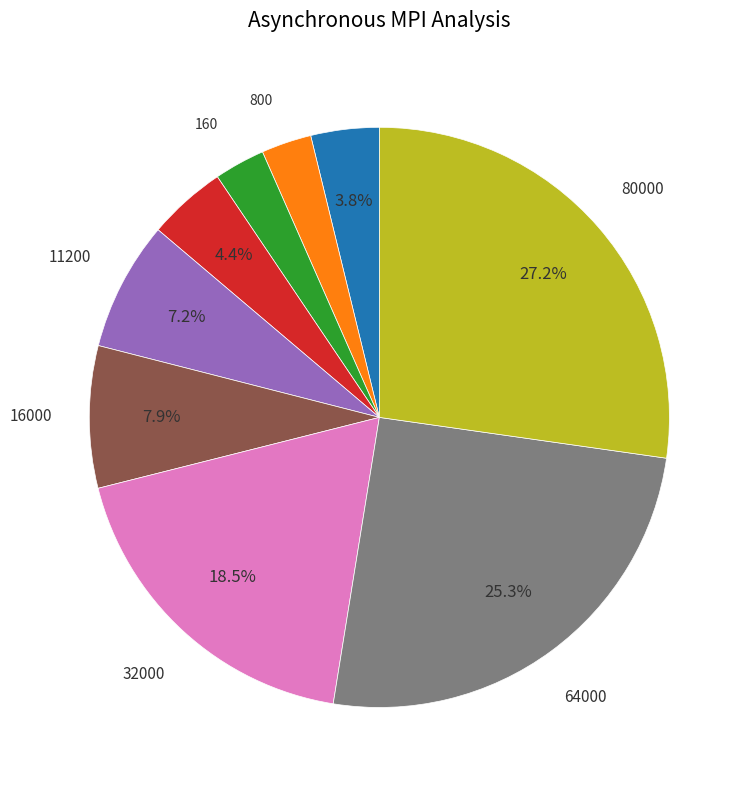

To the nearest percent, what is the difference between the largest and smallest slice percentages?

24%